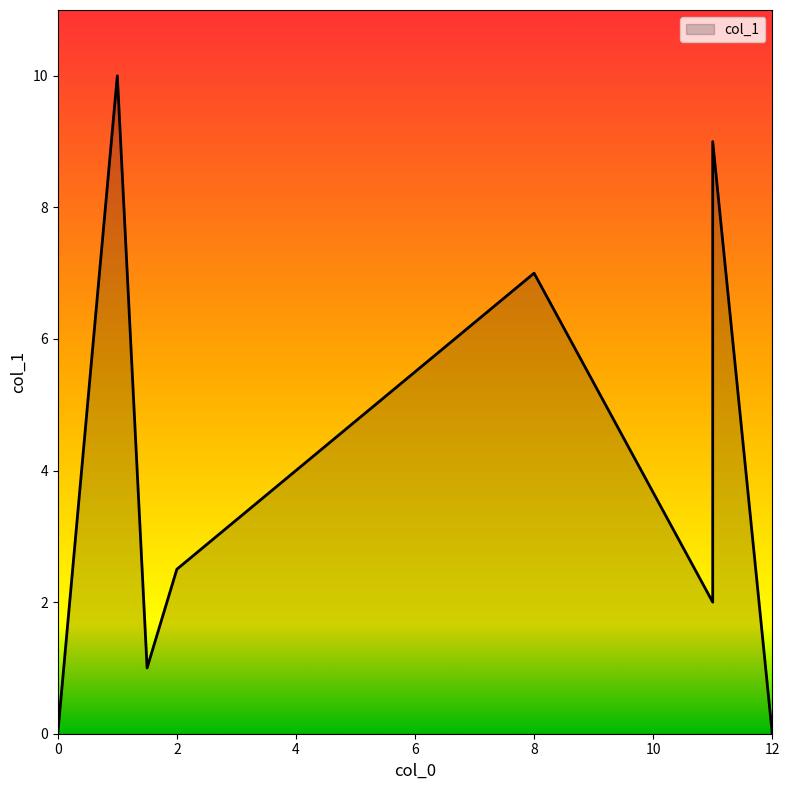

What is the change in value from 1.5 to 8?

+6.0